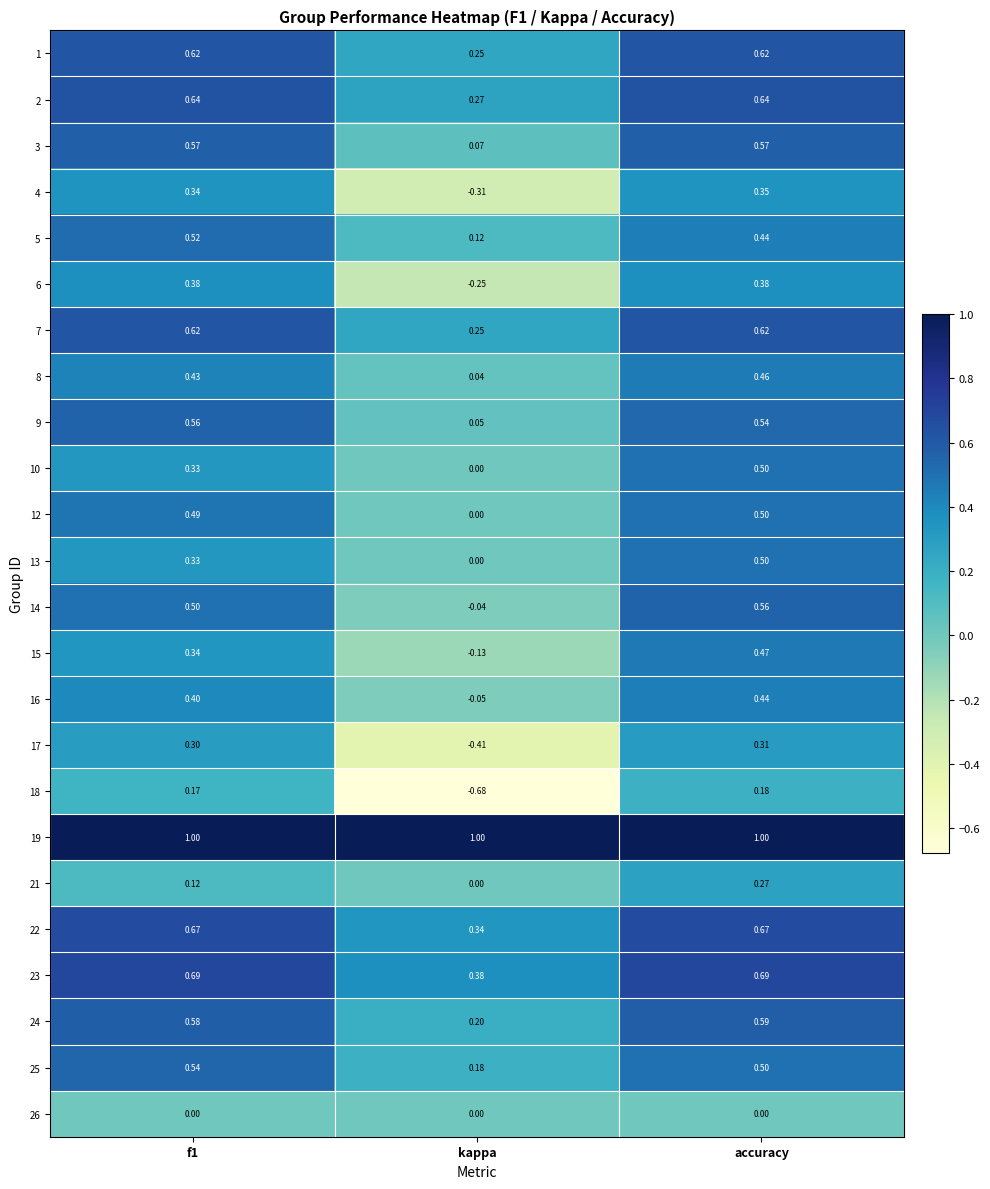

Which label corresponds to the smallest value in the chart?

kappa